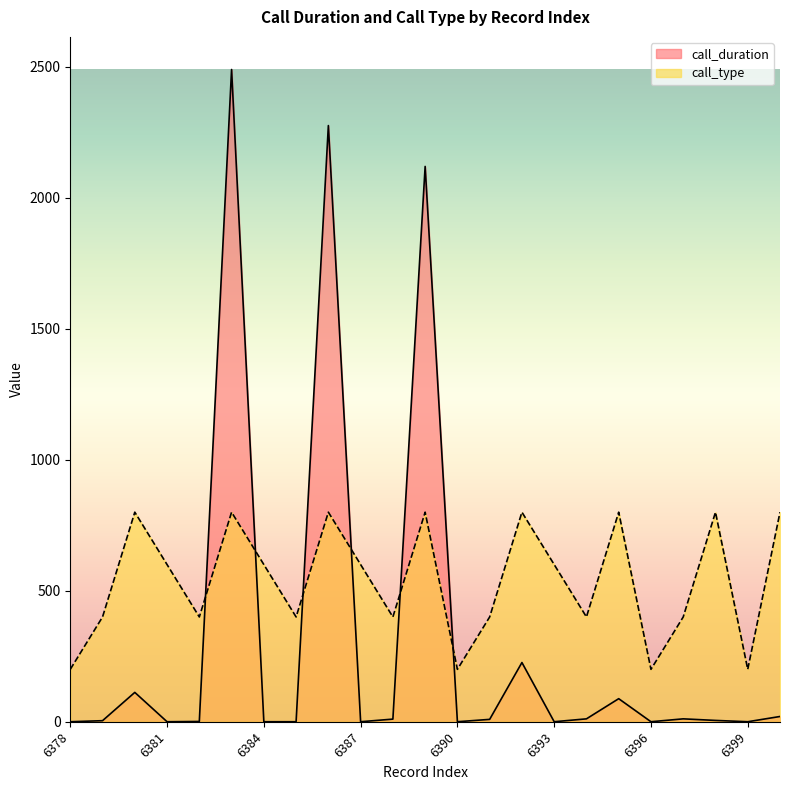

At 6393, list the series in order from smallest to largest.

call_duration, call_type